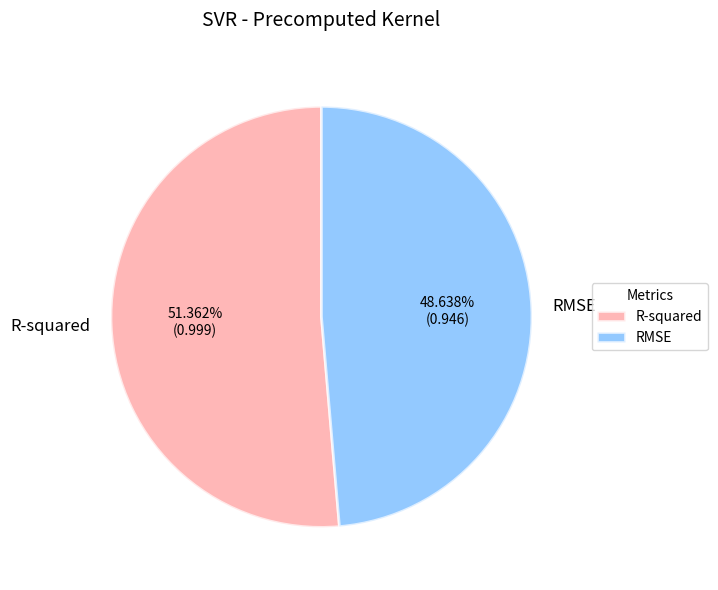

True or false: RMSE accounts for 59% of the total.

False